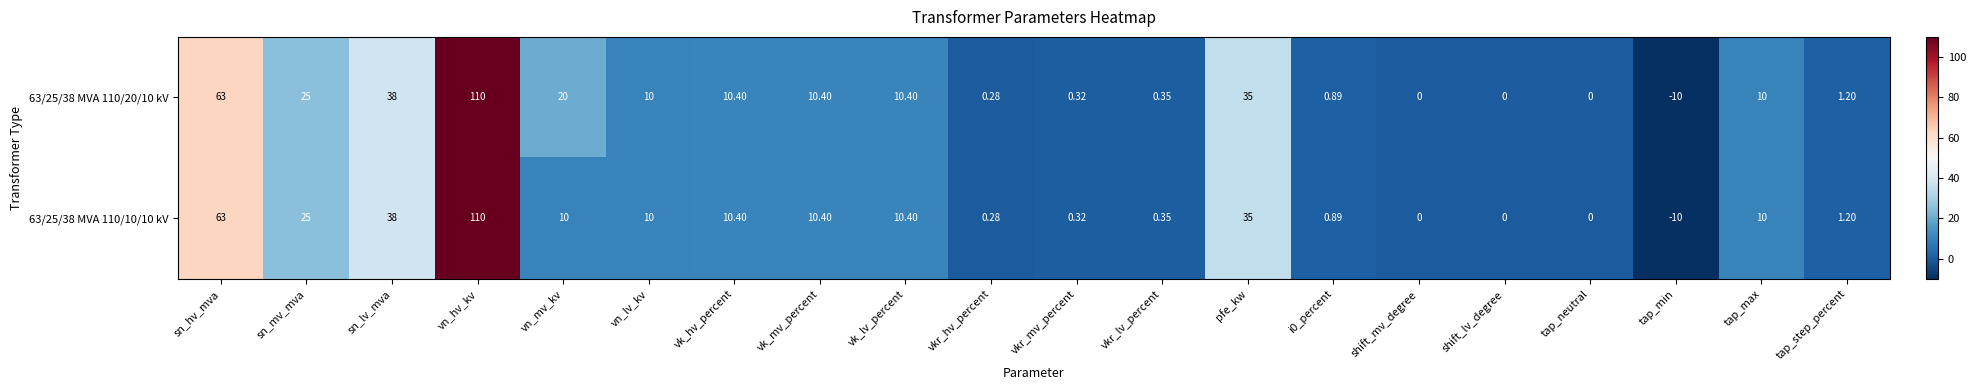

At how many categories does at least one series exceed 19?

6